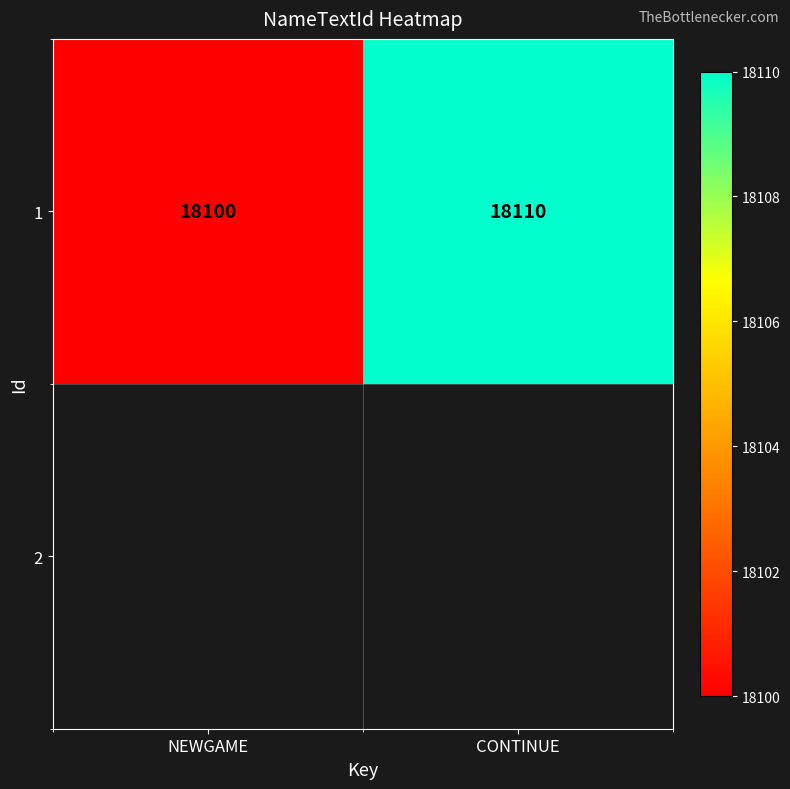

Reading left to right, extract all data points from this chart.

NEWGAME=18100	CONTINUE=18110